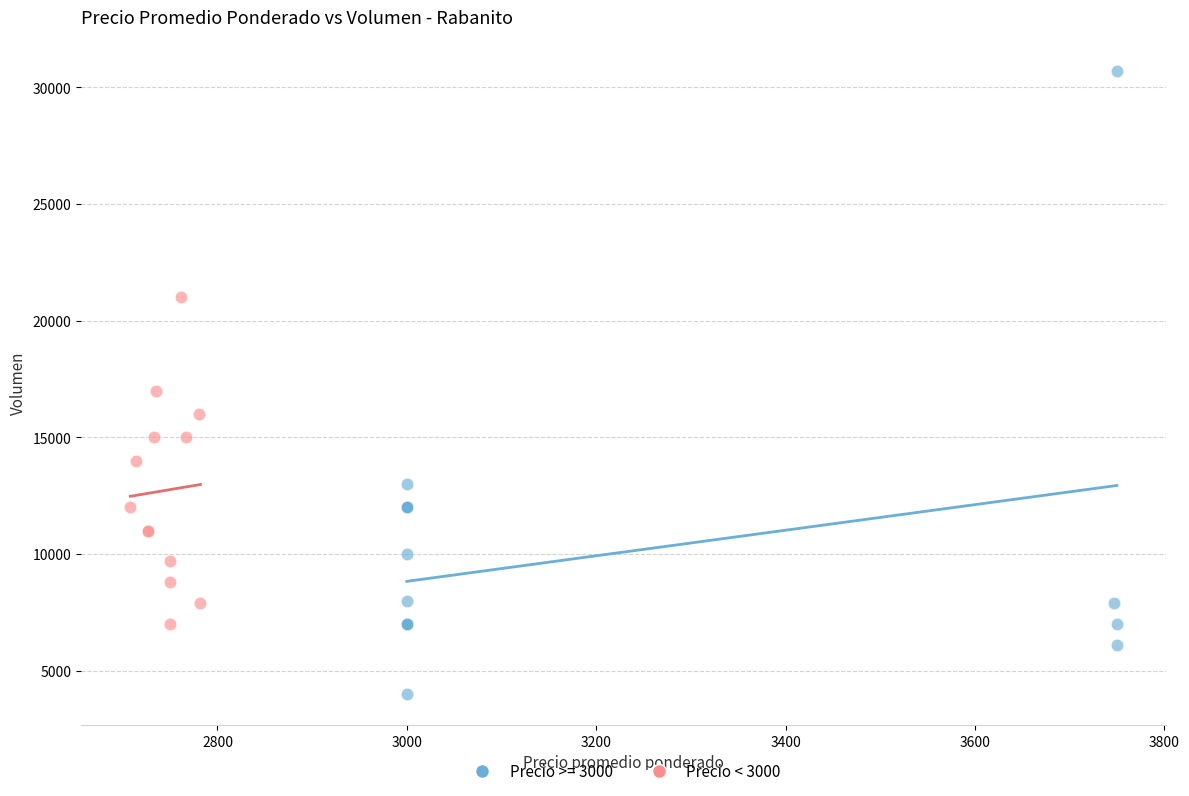

Which series has the widest spread of Y values?

Precio >= 3000